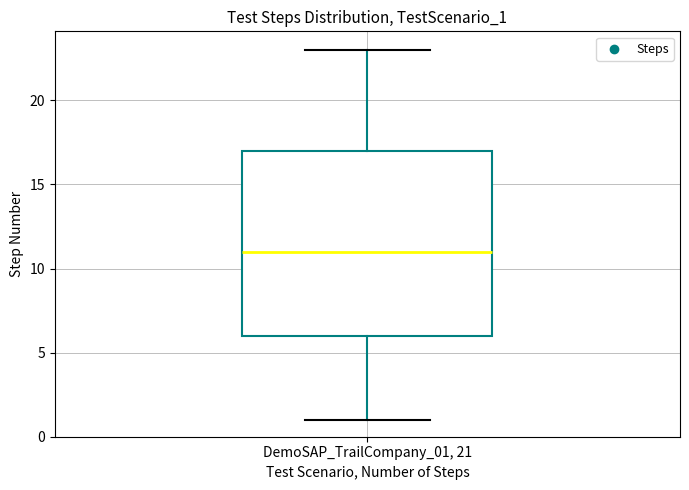

Read this box plot against the y-axis: the position of the median line, the range covered by the box, and the ends of both whiskers. The values are not printed on the chart, so give them approximately, as read against the axis.

median 11, box 6 to 17, whiskers 1 to 23